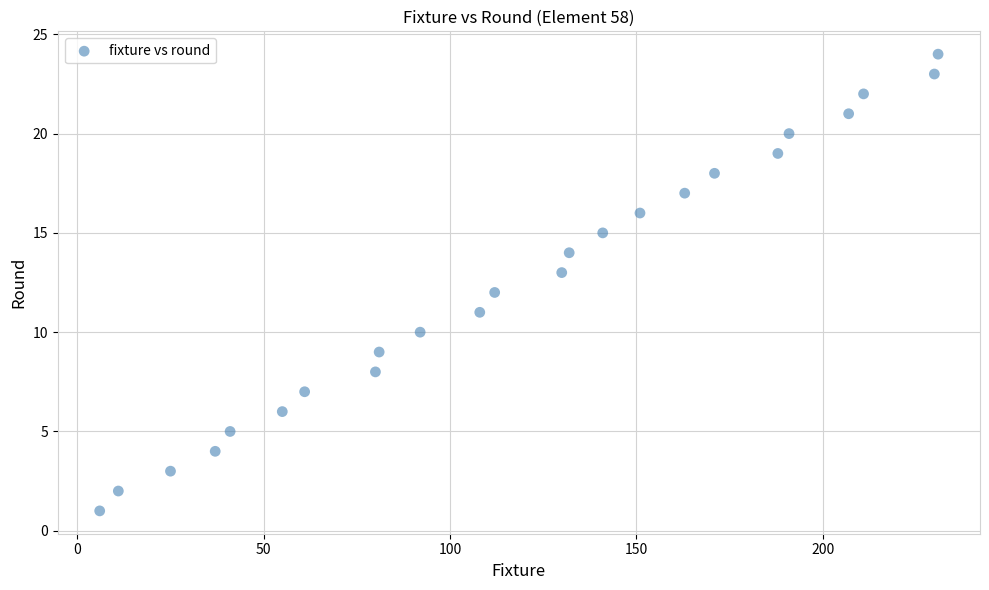

What is the range of Y values (max minus min)?

23